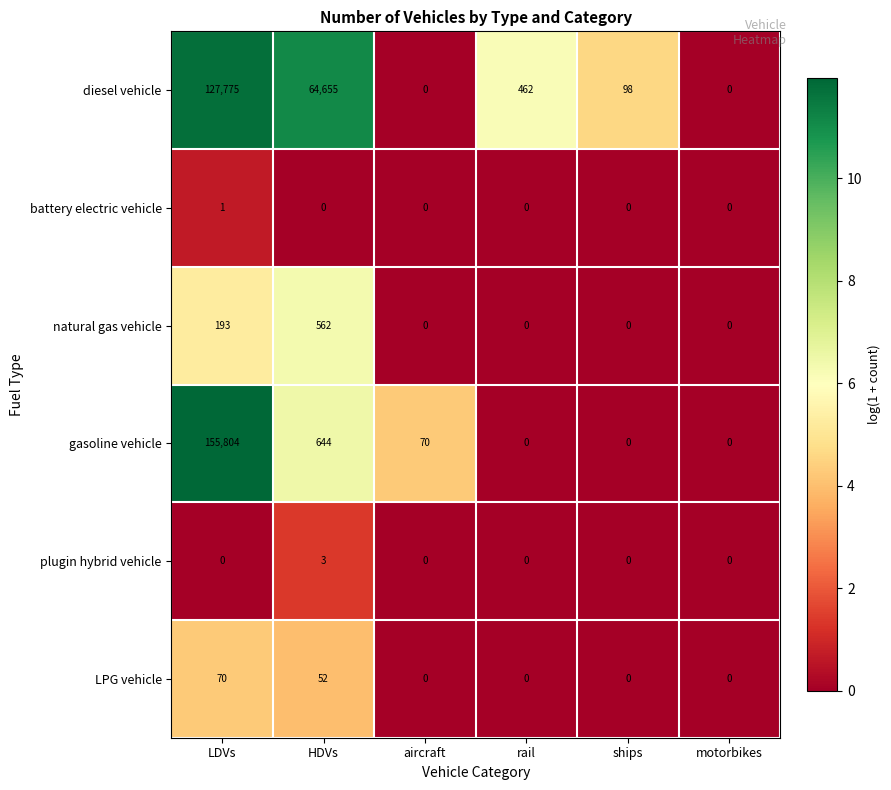

At LDVs, list the series in order from smallest to largest.

plugin hybrid vehicle, battery electric vehicle, LPG vehicle, natural gas vehicle, diesel vehicle, gasoline vehicle